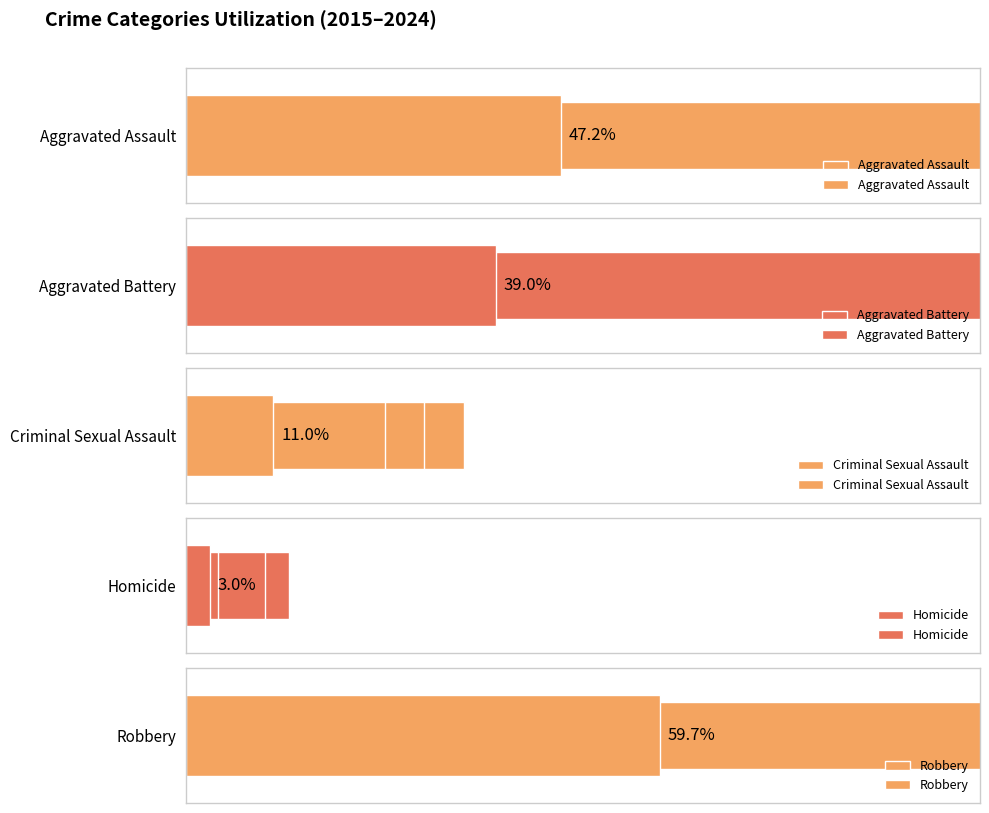

The Criminal Sexual Assault series shows 40 at 6. True or false?

False